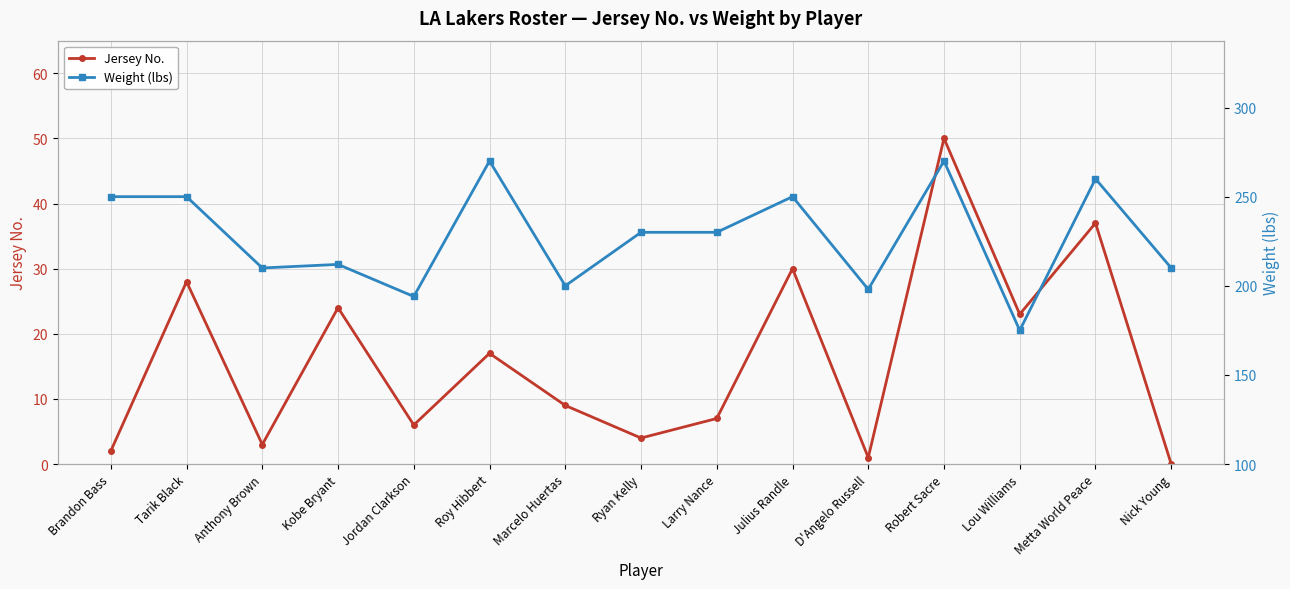

Which category has the highest value in the Jersey No. series?

Robert Sacre